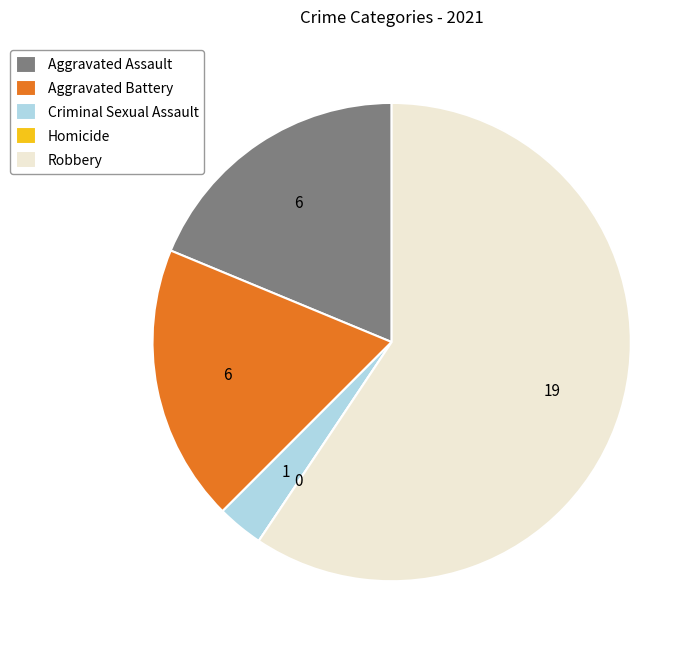

Between Robbery and Aggravated Assault, which is larger?

Robbery